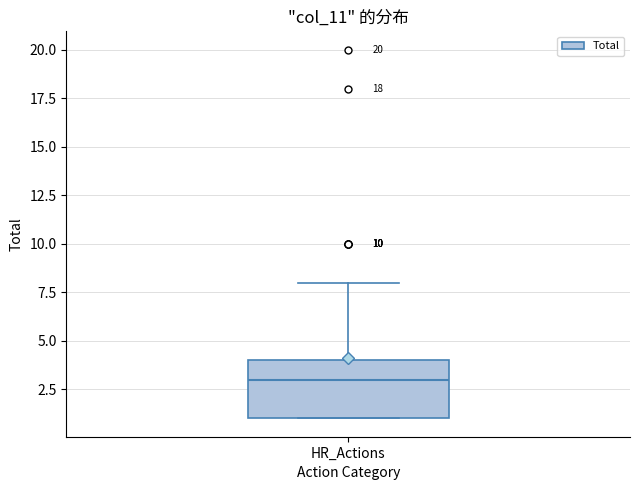

Read this box plot against the y-axis: the position of the median line, the range covered by the box, and the ends of both whiskers. The values are not printed on the chart, so give them approximately, as read against the axis.

median 3, box 1 to 4, whiskers 1 to 8